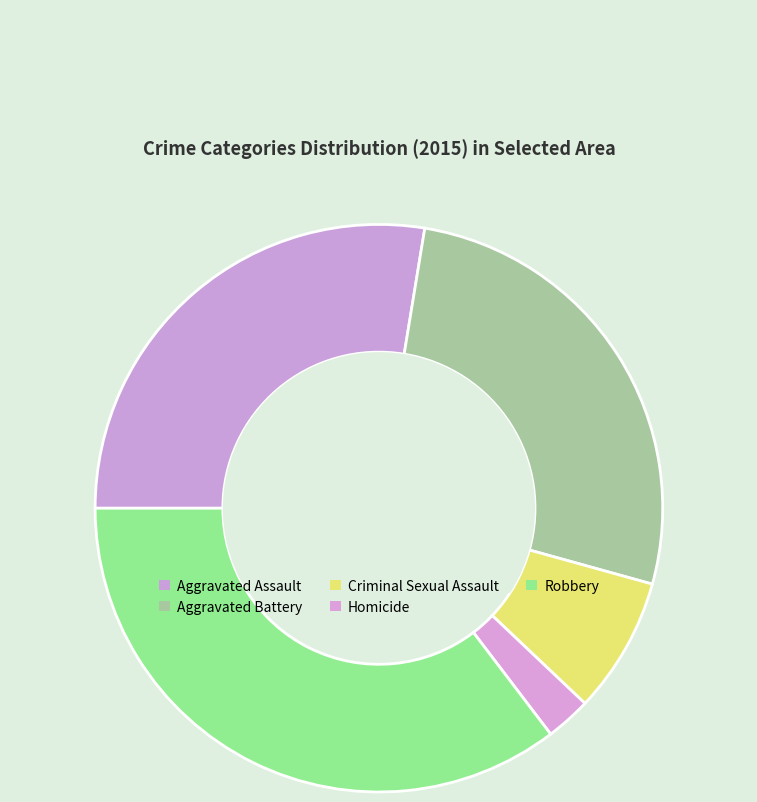

Is it true that Homicide is 11% of the pie?

False